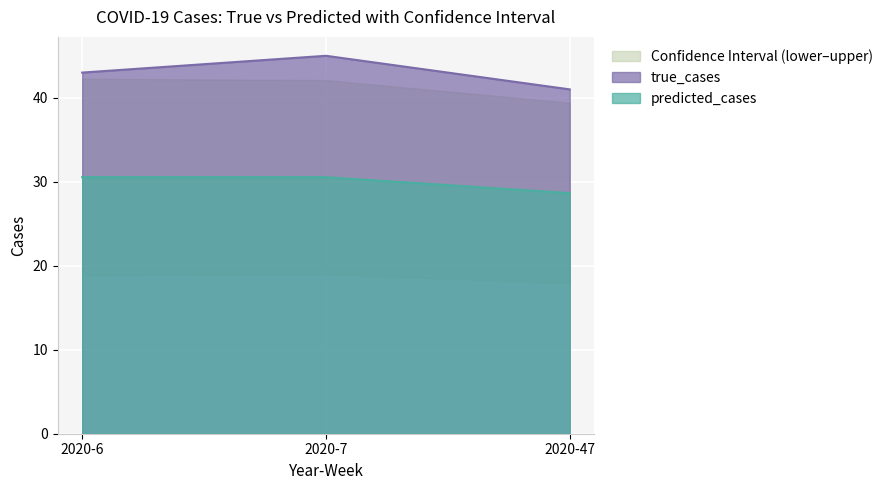

At which label does true_cases reach its peak?

2020-7